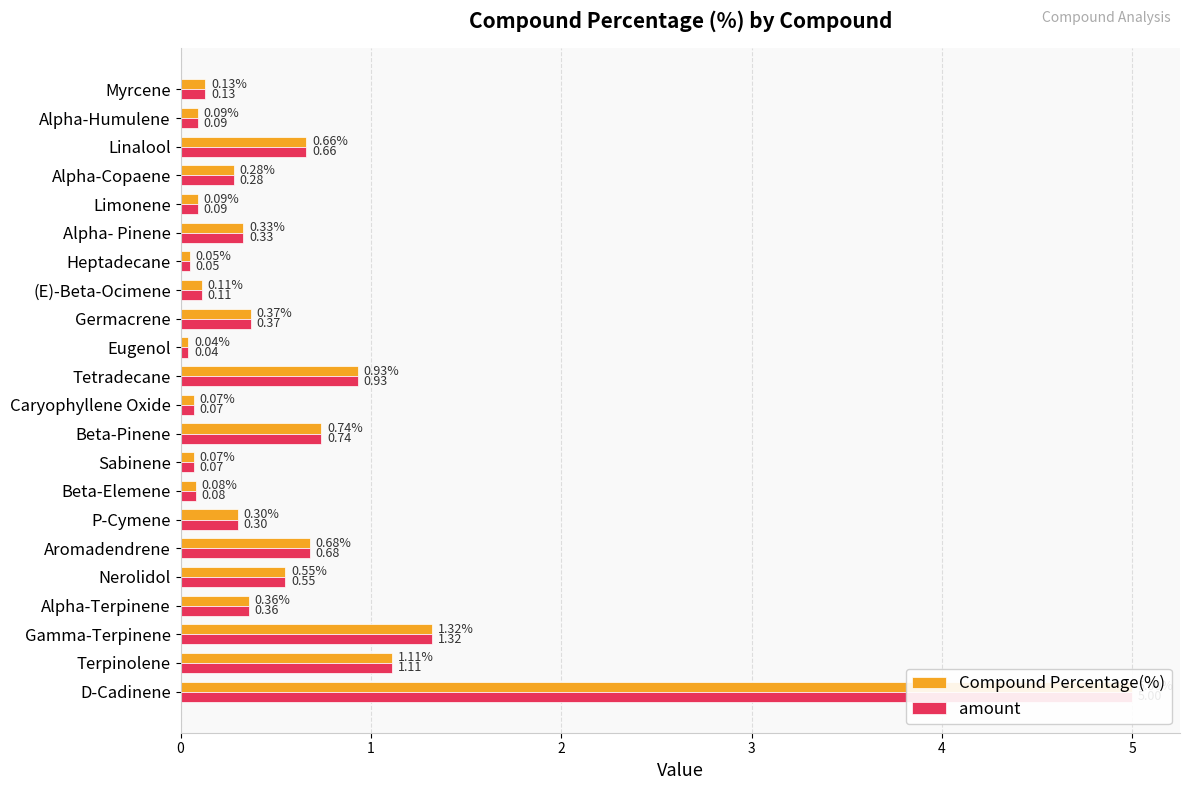

How many bars are there in total?

44